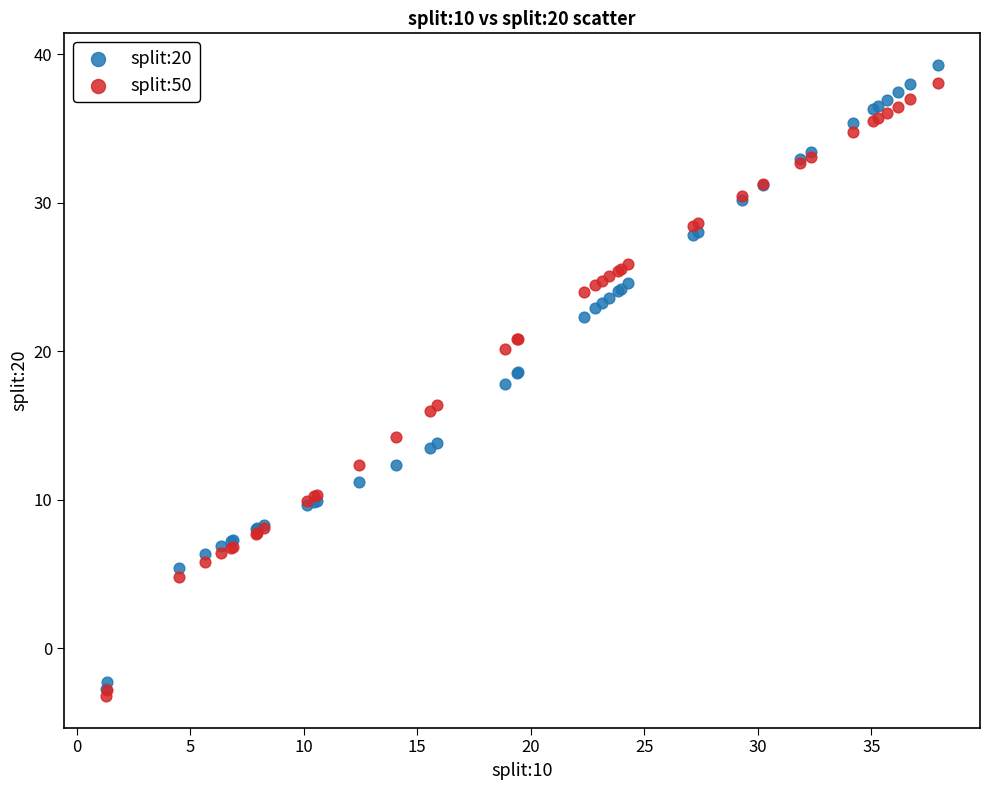

Which series has the widest spread of Y values?

split:20